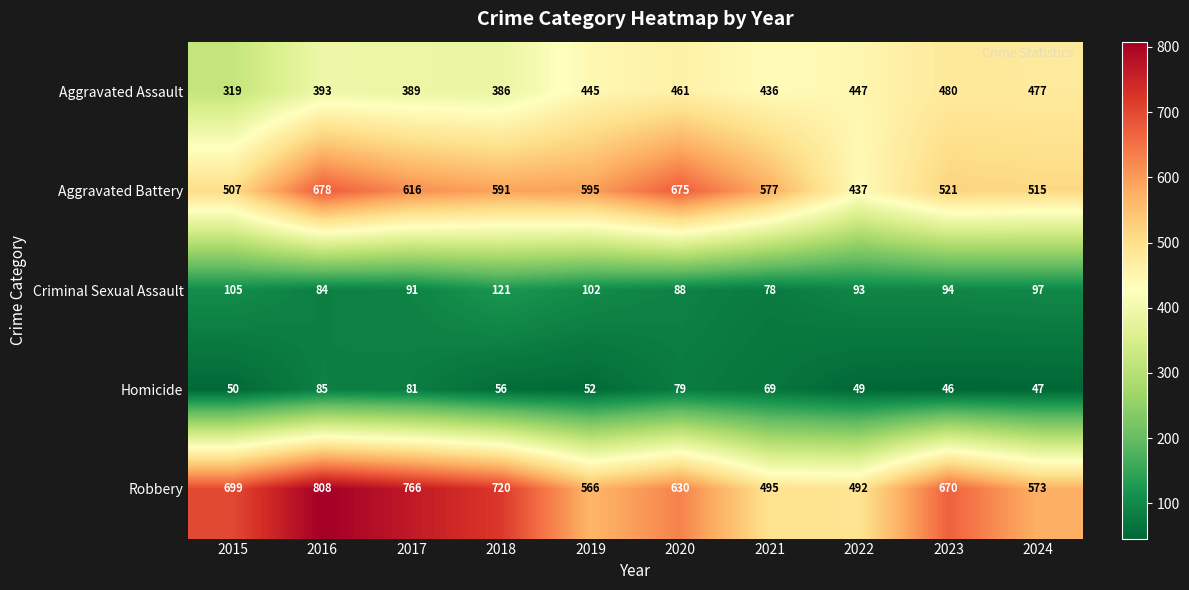

What is the approximate value of Criminal Sexual Assault at 2021?

78